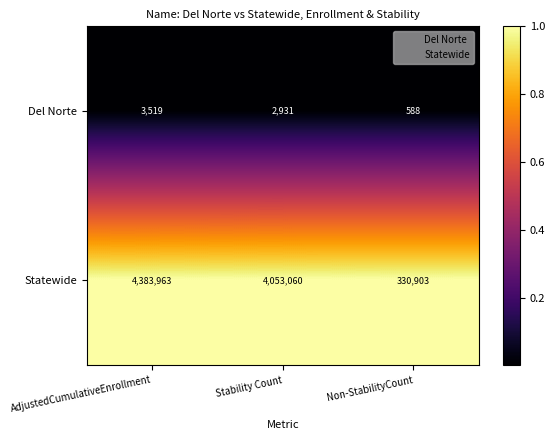

Reading right to left, transcribe all the data shown in this chart.

Del Norte: 588	2931	3519
Statewide: 330903	4053060	4383963